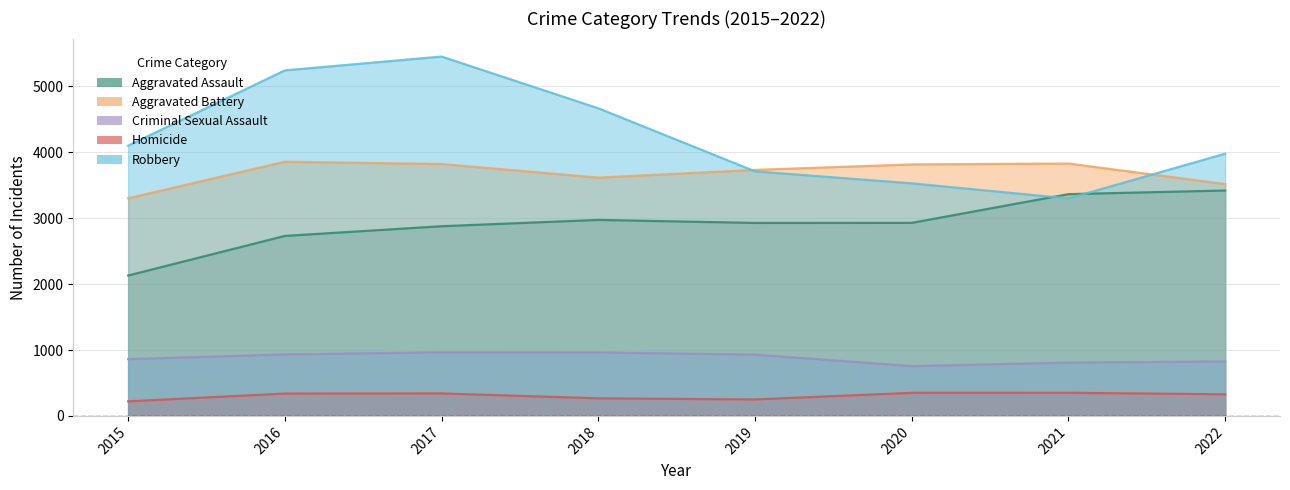

Which series has the largest total across all categories?

Robbery